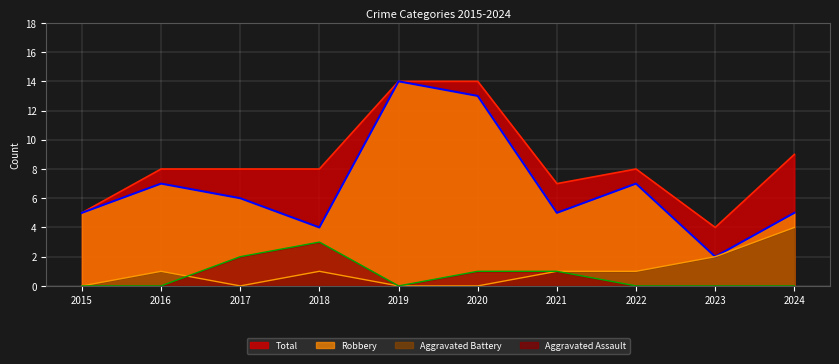

What is the difference between the maximum and second lowest values in the Aggravated Battery series?

4